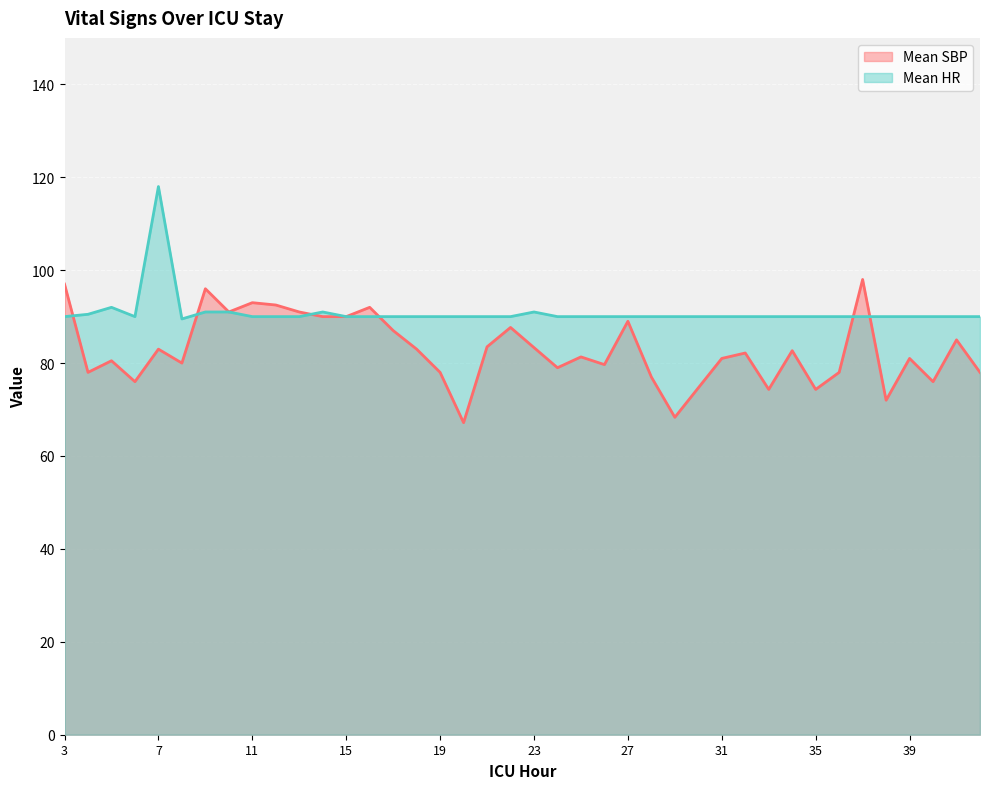

How many intersections are there between Mean SBP and Mean HR?

6